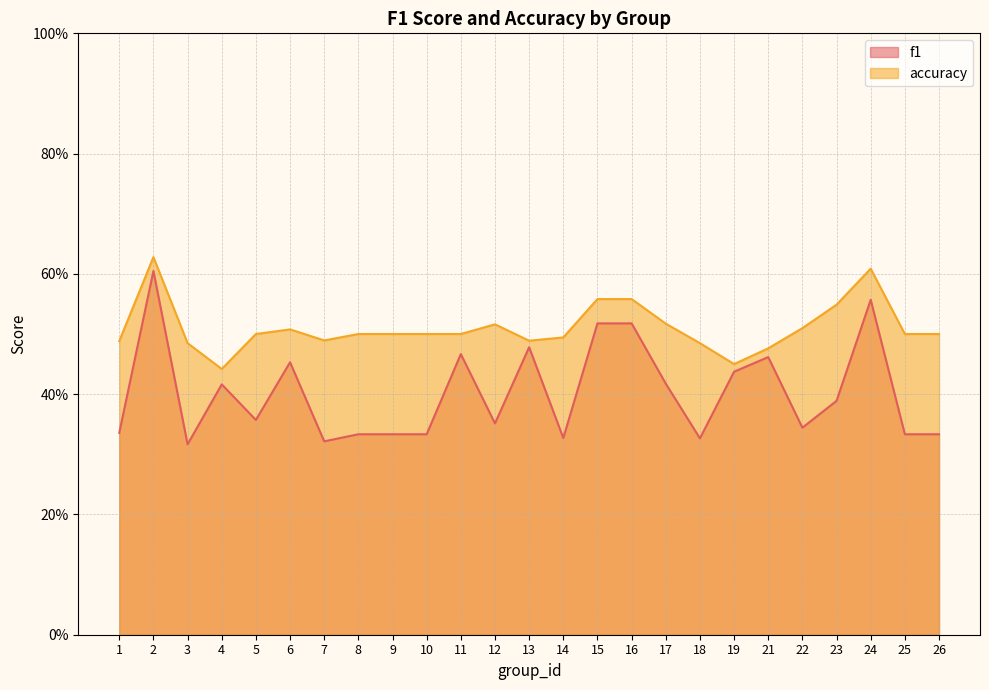

Reading left to right, transcribe all the data shown in this chart.

f1: 0.3	0.6	0.3	0.4	0.4	0.5	0.3	0.3	0.3	0.3	0.5	0.4	0.5	0.3	0.5	0.5	0.4	0.3	0.4	0.5	0.3	0.4	0.6	0.3	0.3
accuracy: 0.5	0.6	0.5	0.4	0.5	0.5	0.5	0.5	0.5	0.5	0.5	0.5	0.5	0.5	0.6	0.6	0.5	0.5	0.5	0.5	0.5	0.5	0.6	0.5	0.5